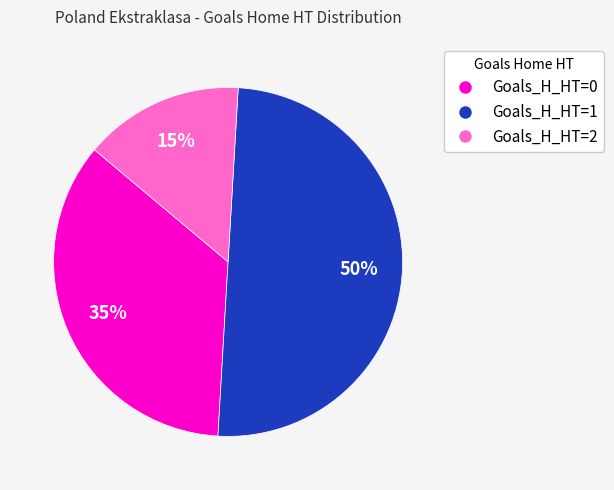

What is the ratio of the value at Goals_H_HT=2 to the value at Goals_H_HT=0?

0.4